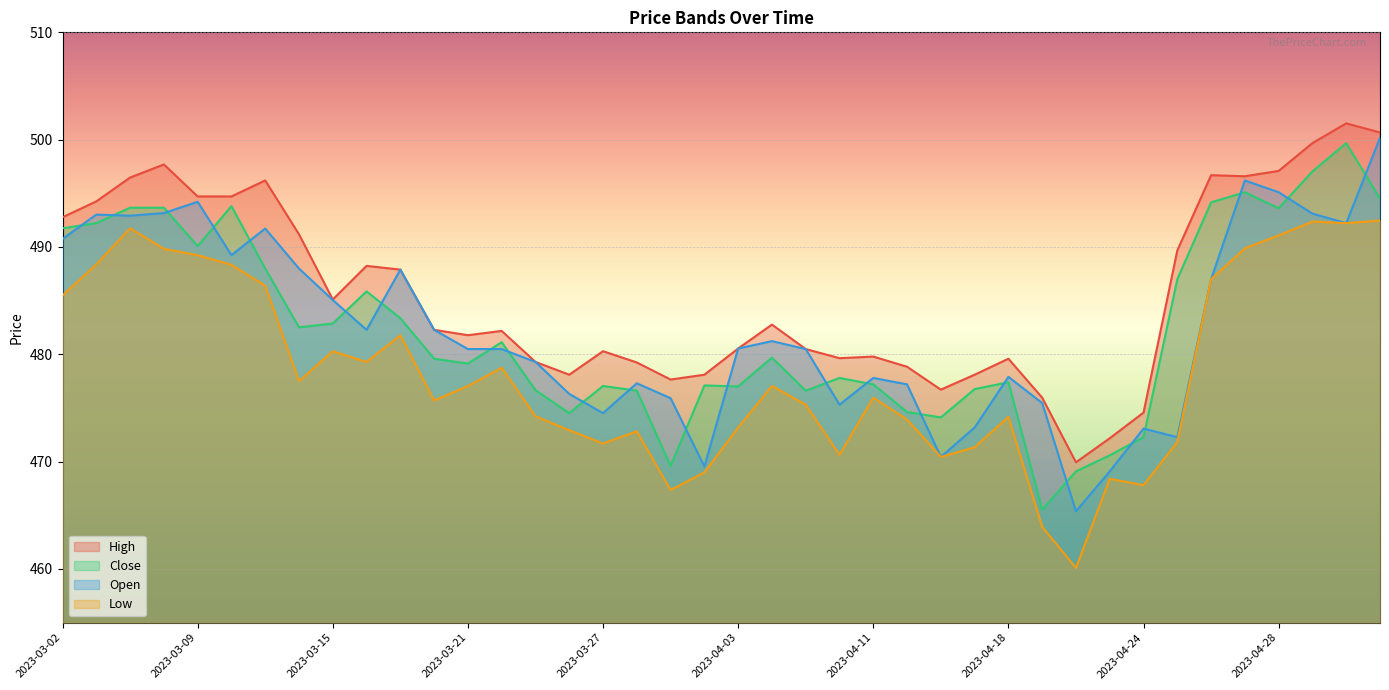

What is the minimum value for Open?

465.4